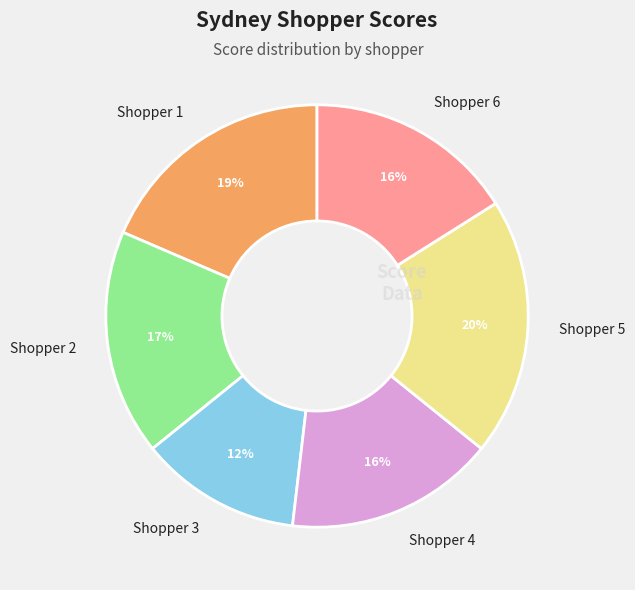

Is there any slice that represents more than half of the pie?

No